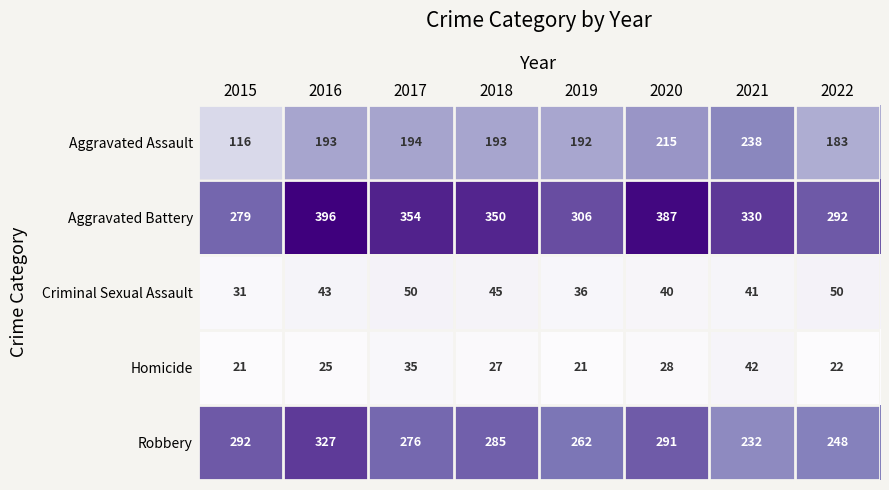

At 2020, list the series in order from largest to smallest.

Aggravated Battery, Robbery, Aggravated Assault, Criminal Sexual Assault, Homicide